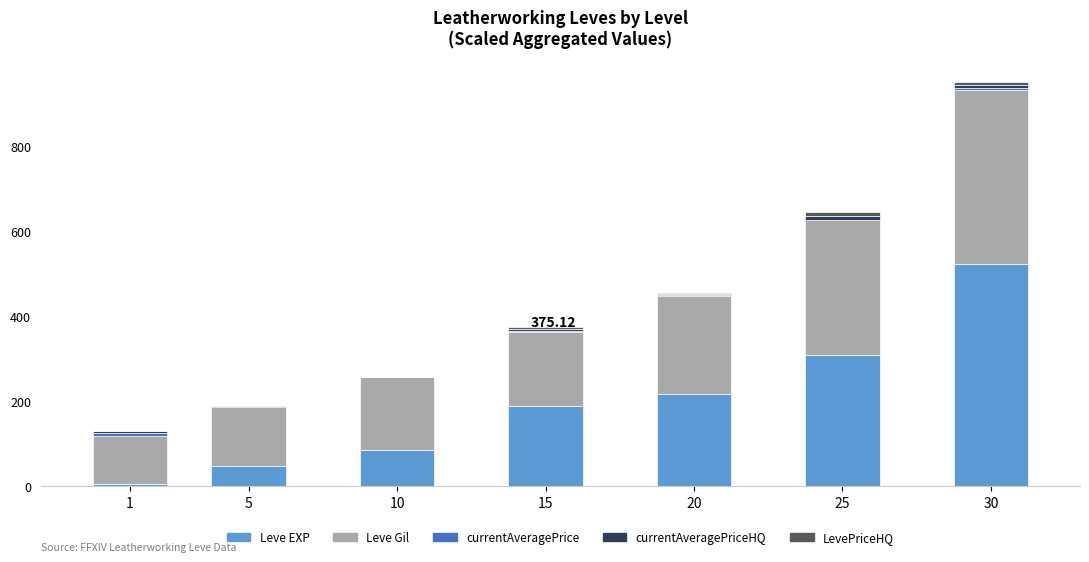

At which category is the sum across all series the highest?

30